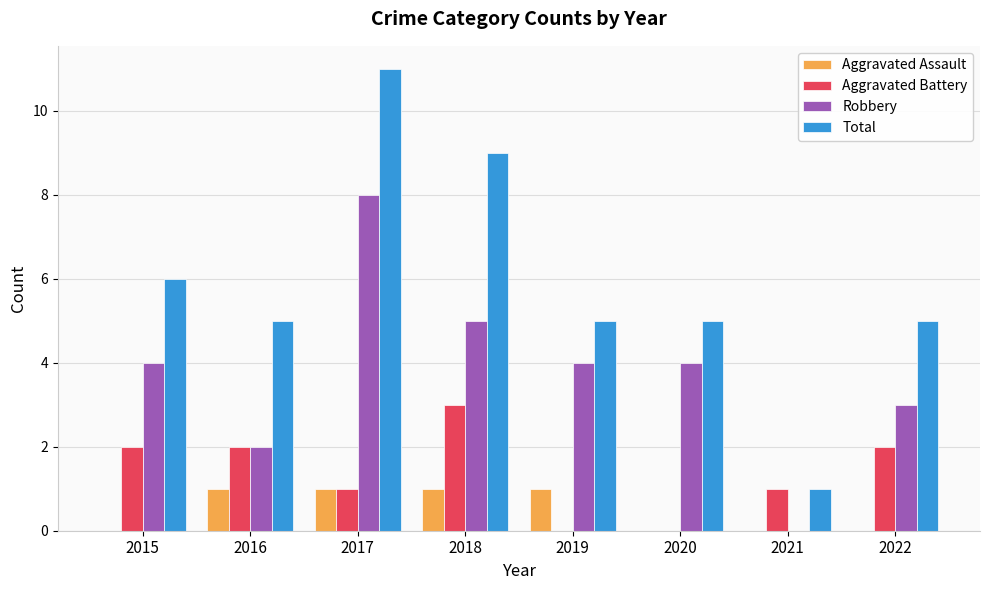

Between 2021 and 2022, which series saw the biggest shift?

Total